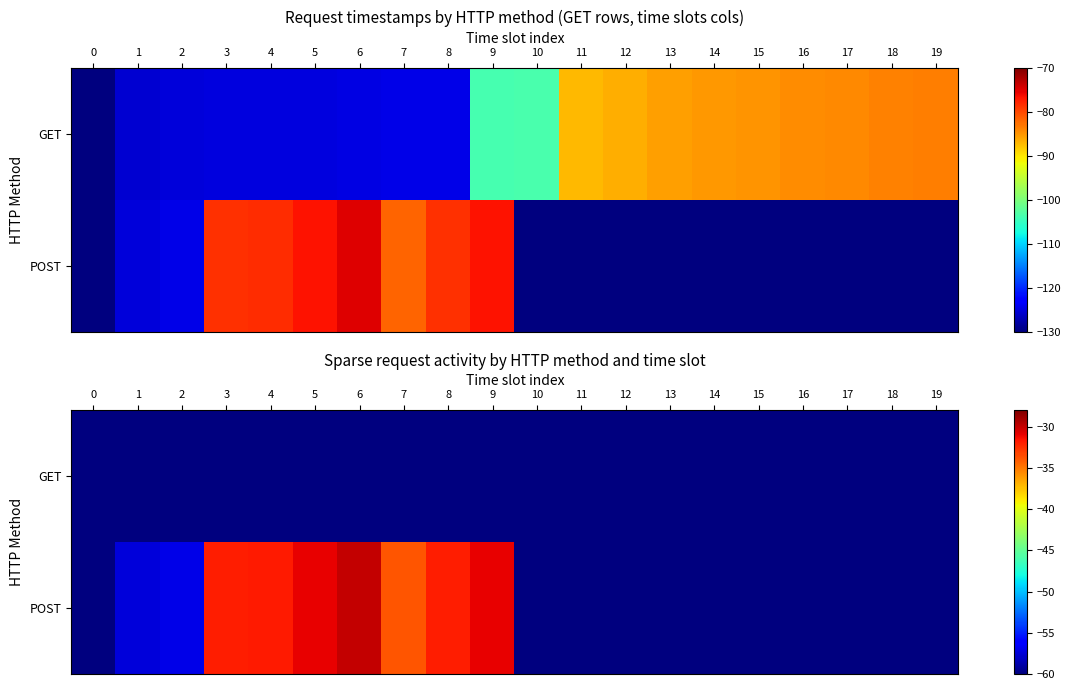

What is the difference between the maximum and minimum values in the POST series?

30.0